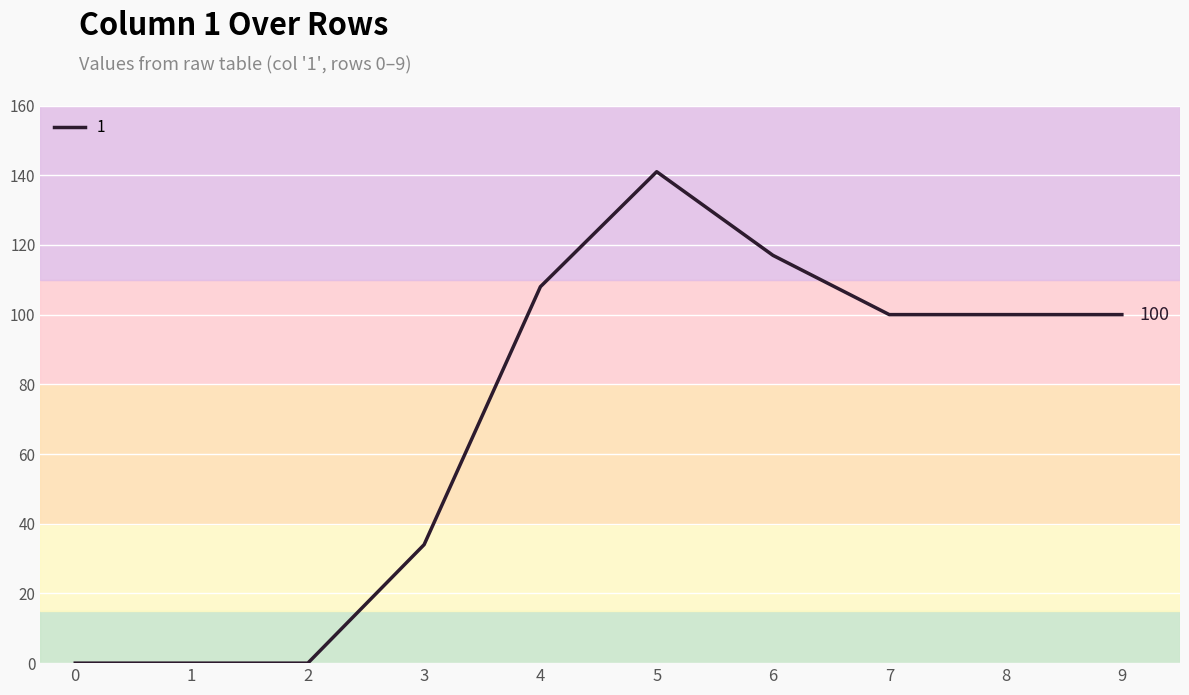

What is the change in value from 1 to 3?

+34